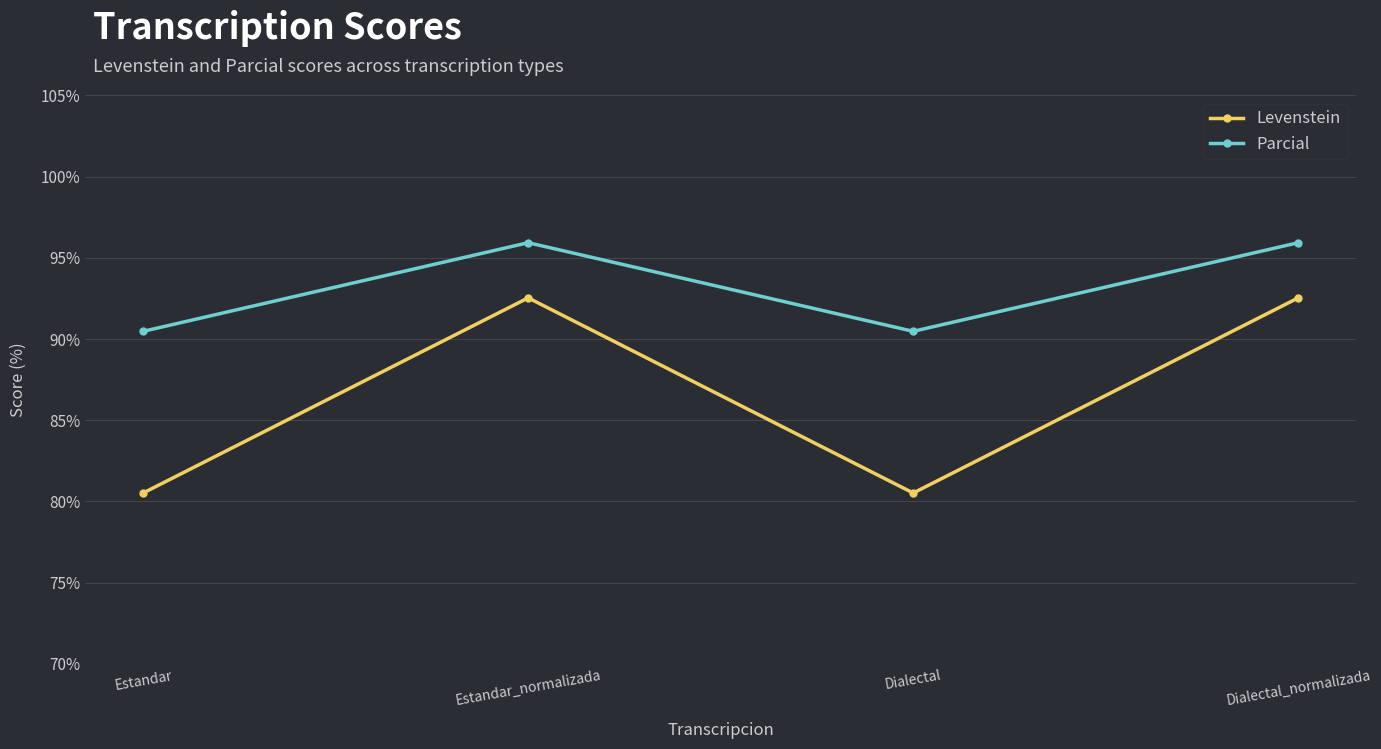

What is the label of the 3rd point from the right?

Estandar_normalizada